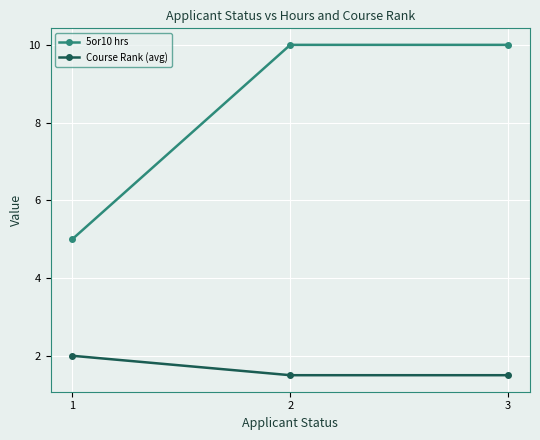

What is the difference between the Course Rank (avg) values at 2 and 1?

0.5